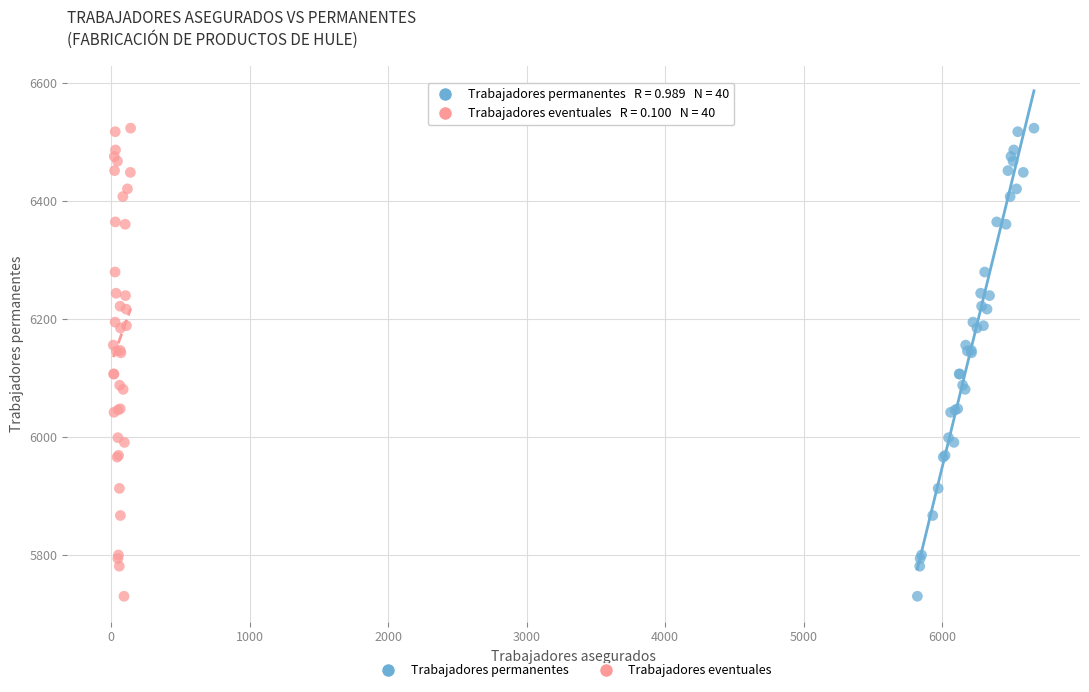

What are all the series names shown in the legend?

Trabajadores permanentes, Trabajadores eventuales